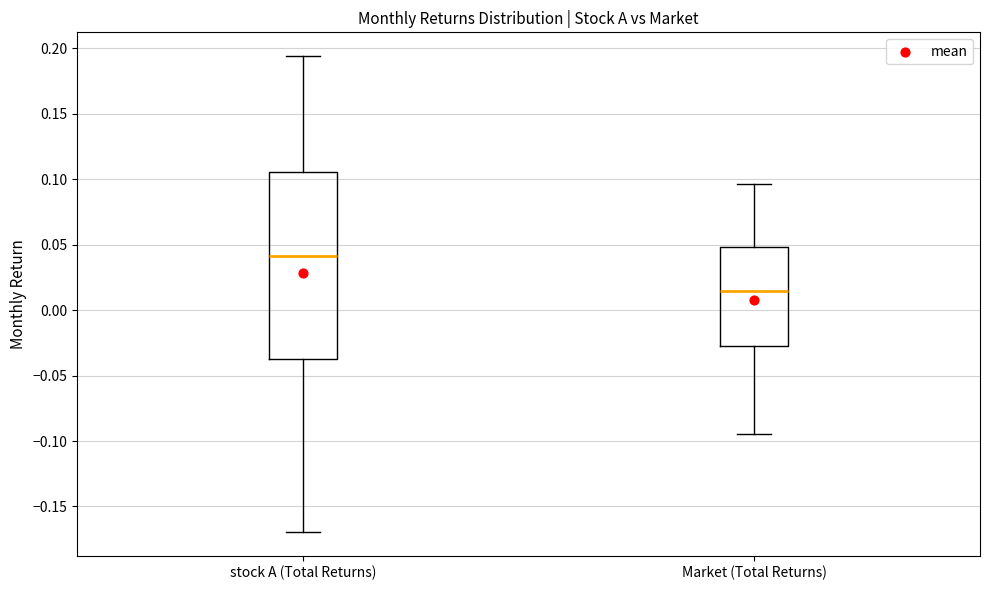

Reading left to right, read every box against the y-axis: the position of its median line, the range the box covers, and the ends of its whiskers. The values are not printed on the chart, so give them approximately, as read against the axis.

stock A (Total Returns): median 0.040, box -0.035 to 0.105, whiskers -0.170 to 0.195
Market (Total Returns): median 0.015, box -0.025 to 0.050, whiskers -0.095 to 0.095